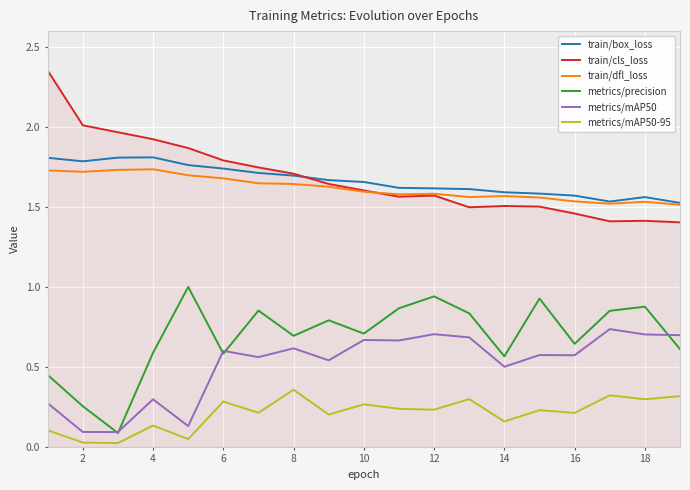

True or false: train/box_loss and metrics/precision intersect in this chart.

False